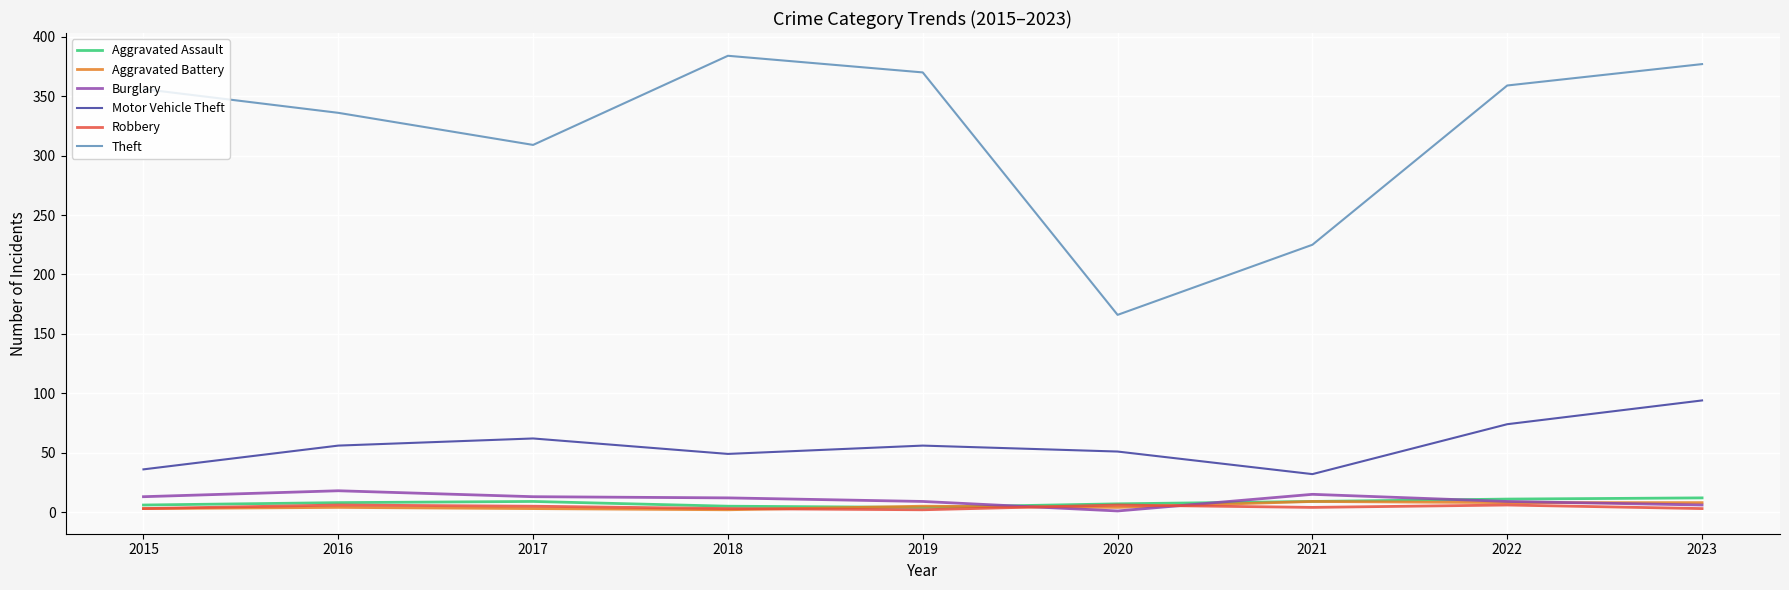

True or false: Robbery and Motor Vehicle Theft cross at least once.

False